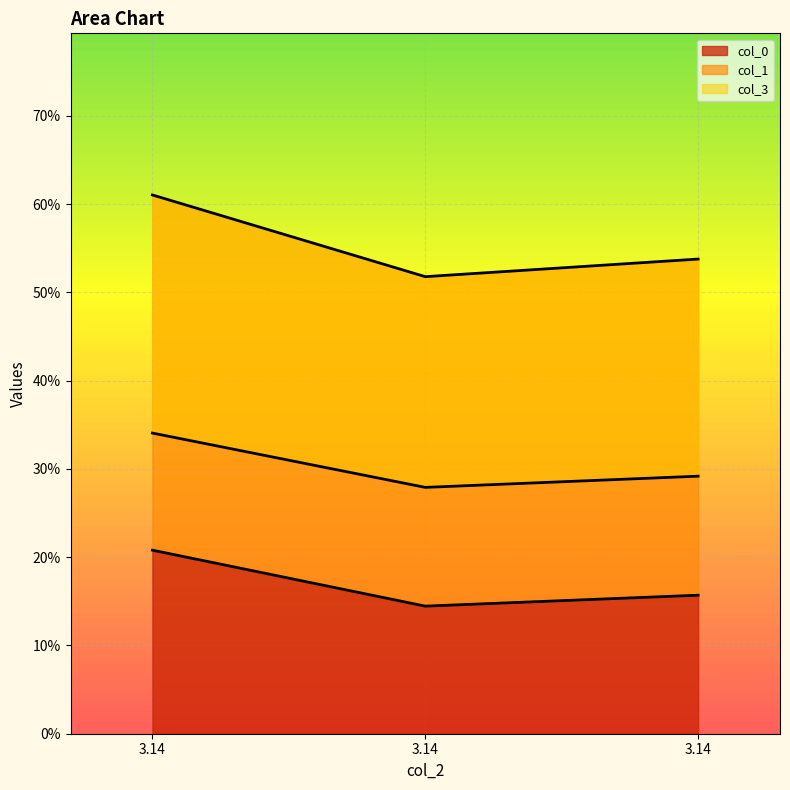

At which label does col_0 reach its minimum?

3.14